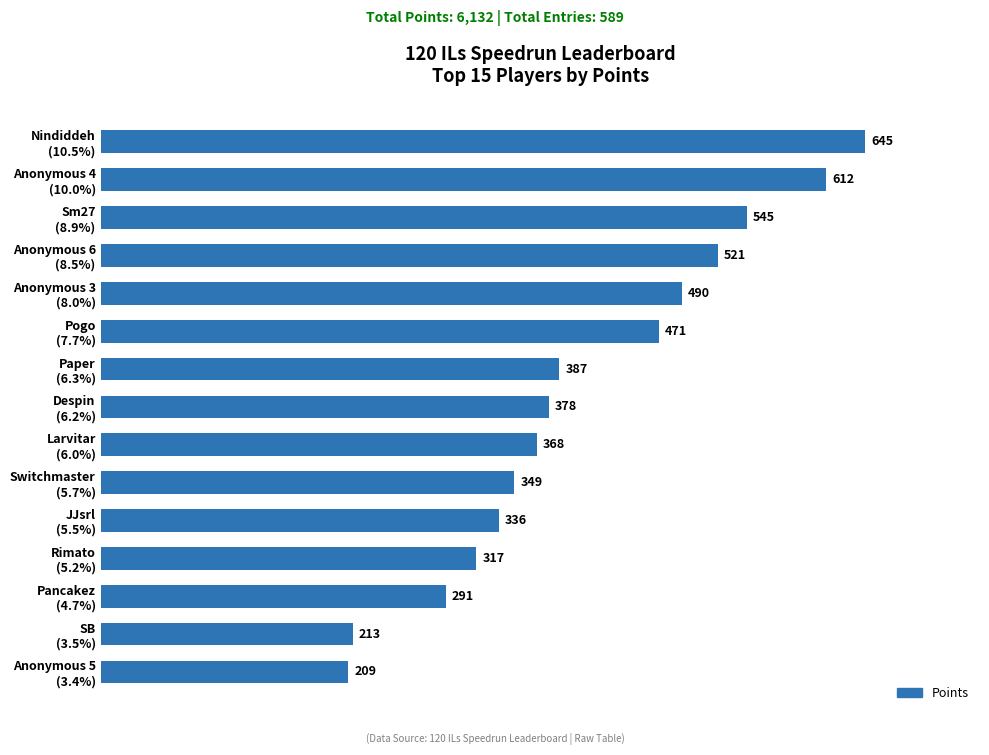

What is the difference between the maximum and minimum values?

436